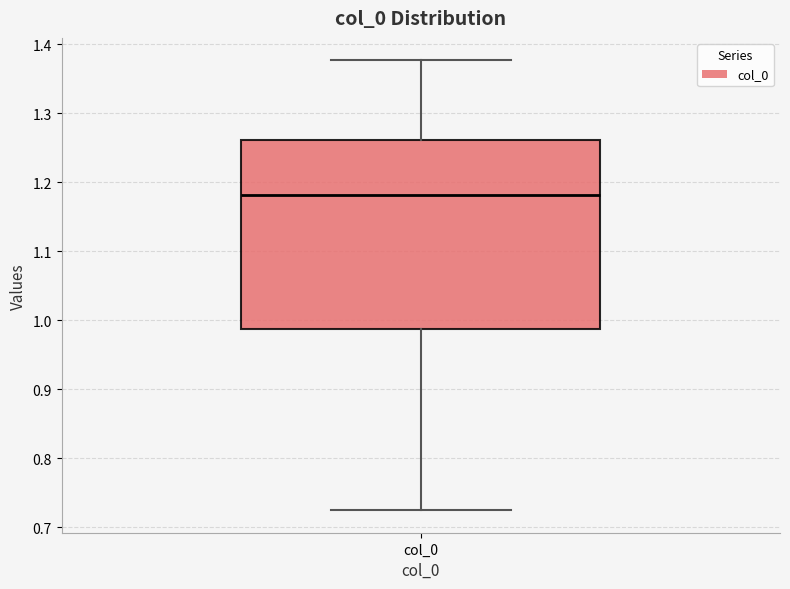

Where does the upper whisker of the box for col_0 end on the y-axis? The values are not printed on the chart, so give them approximately, as read against the axis.

1.38